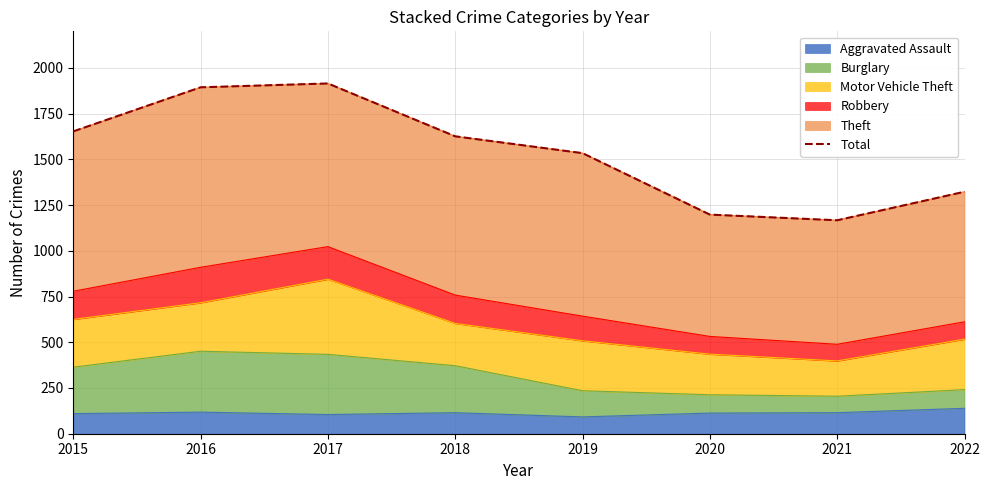

Approximately how many times larger is the value at 2016 compared to 2020?

1.6